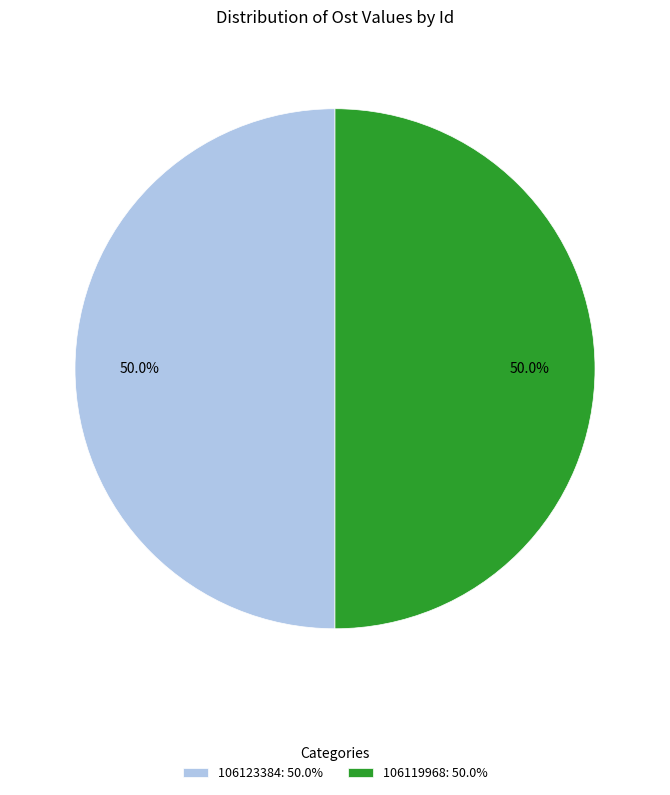

What is the ratio of the value at 106119968: 50.0% to the value at 106123384: 50.0%?

1.0